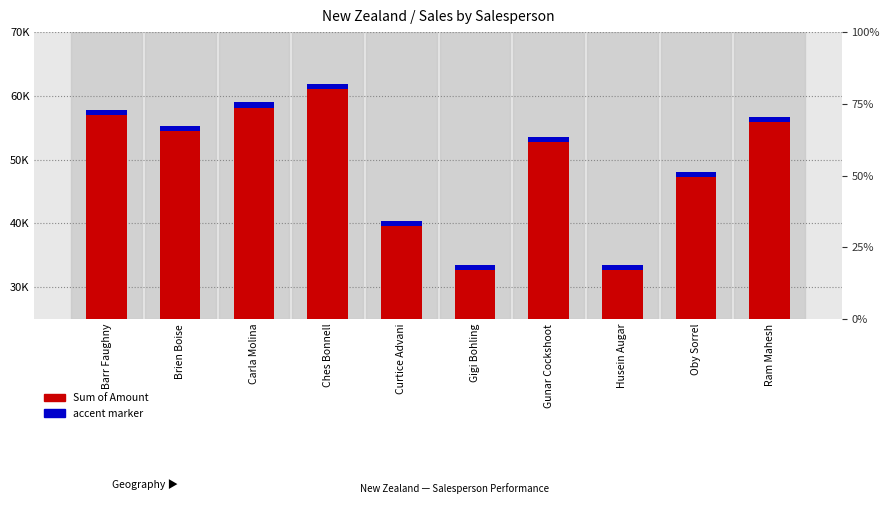

Which category has the highest value across all series?

Ches Bonnell